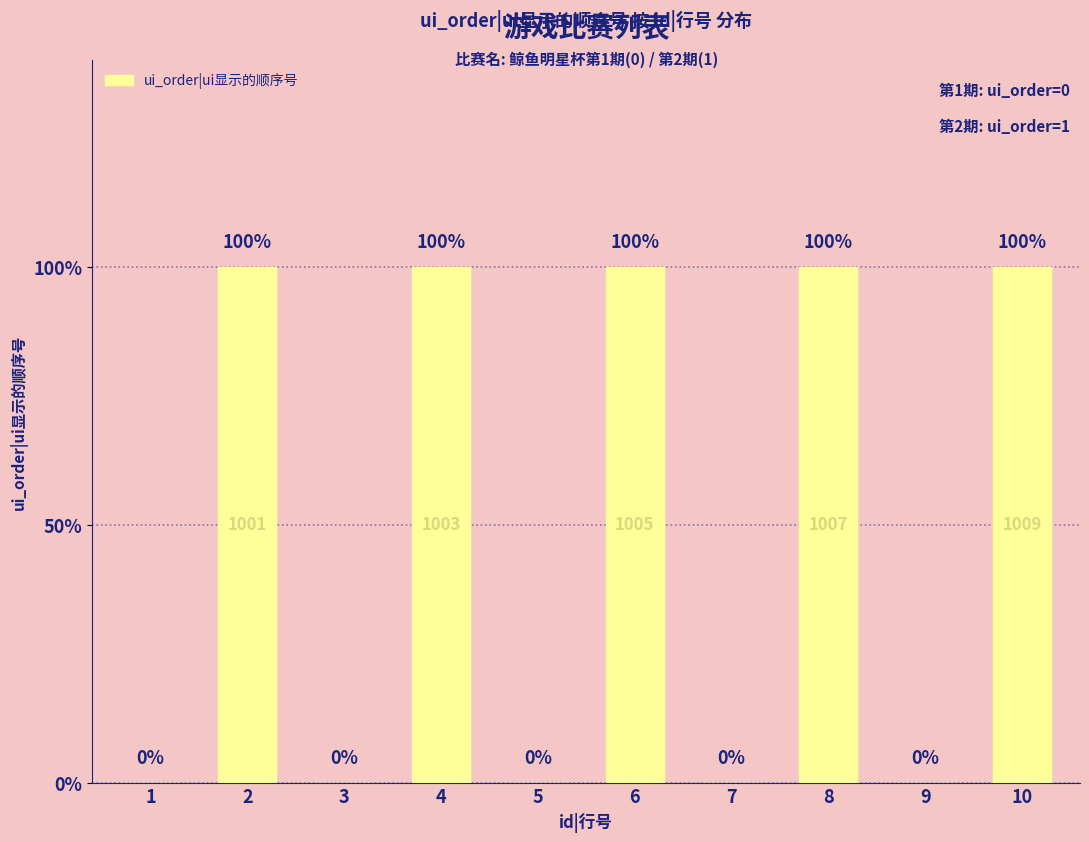

Are the bars horizontal?

No